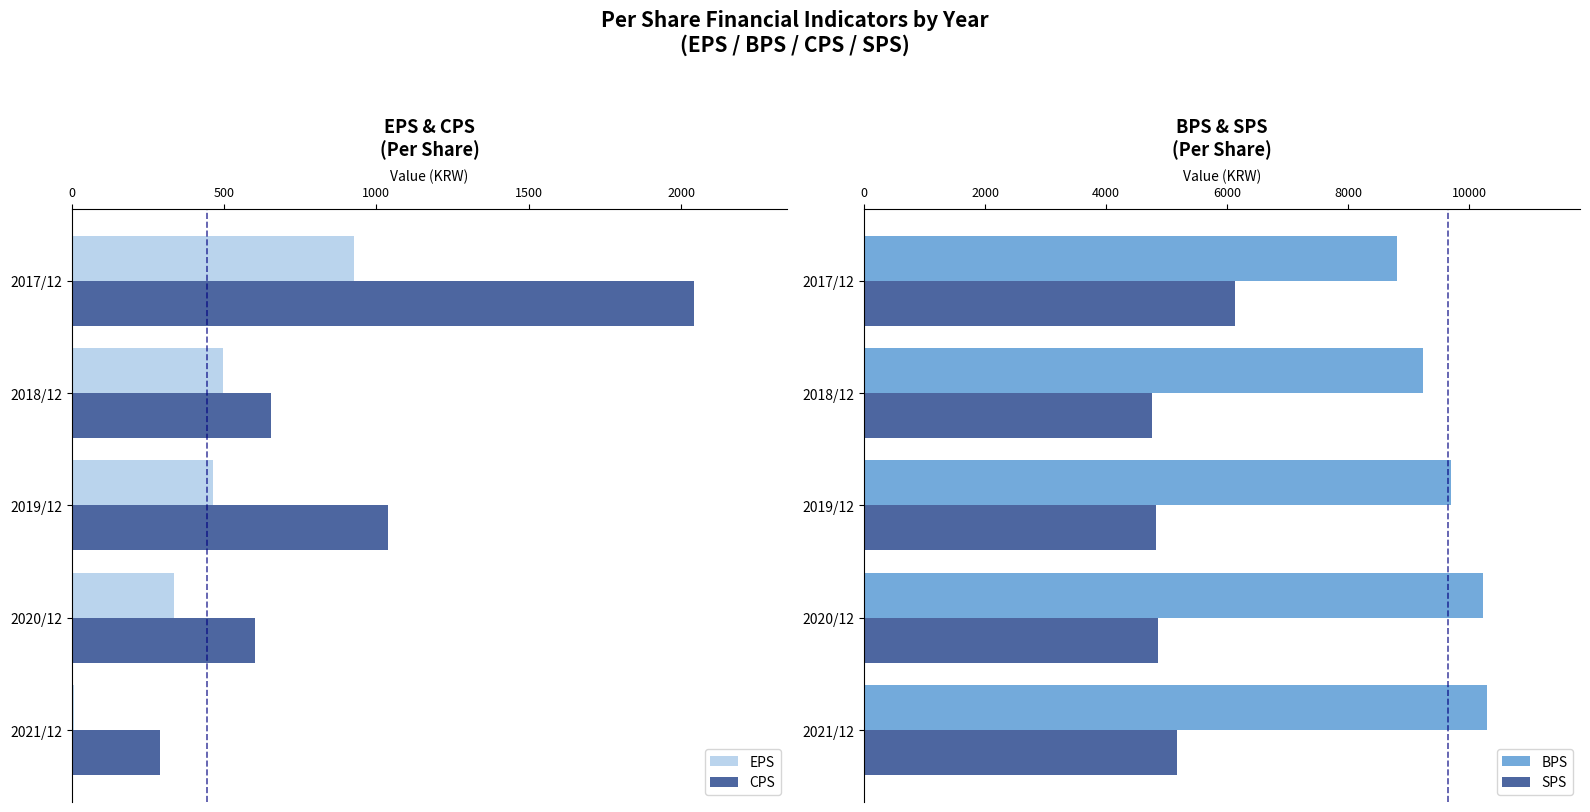

Reading right to left, transcribe all the data shown in this chart.

EPS: 6	335	464	495	925
CPS: 290	600	1038	653	2043
BPS: 10291	10236	9696	9240	8811
SPS: 5174	4852	4832	4763	6127